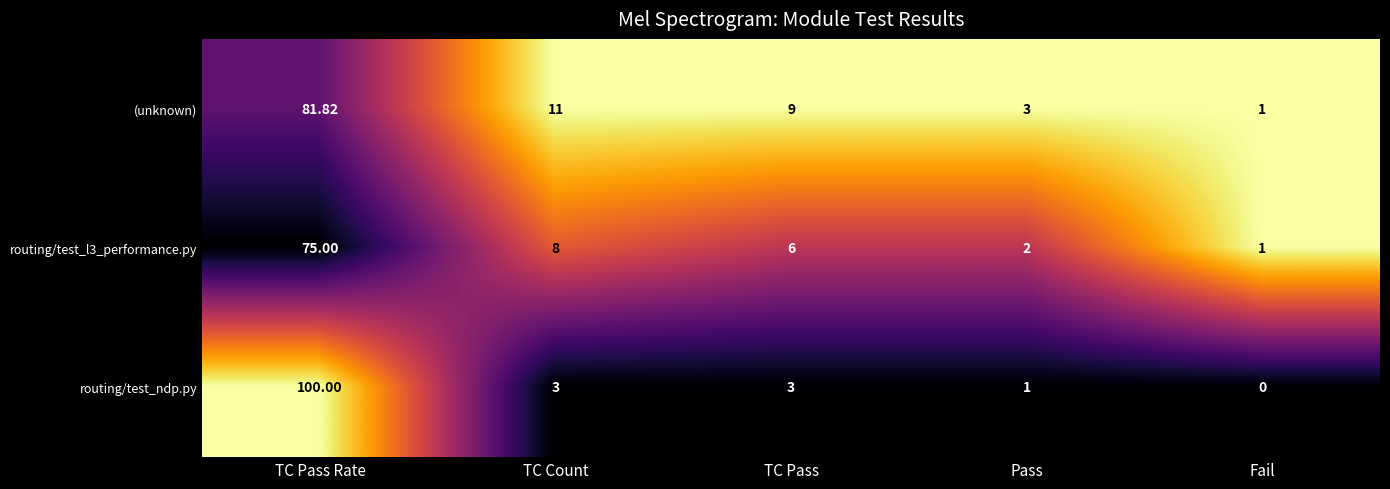

Which category has the lowest value in the (unknown) series?

Fail